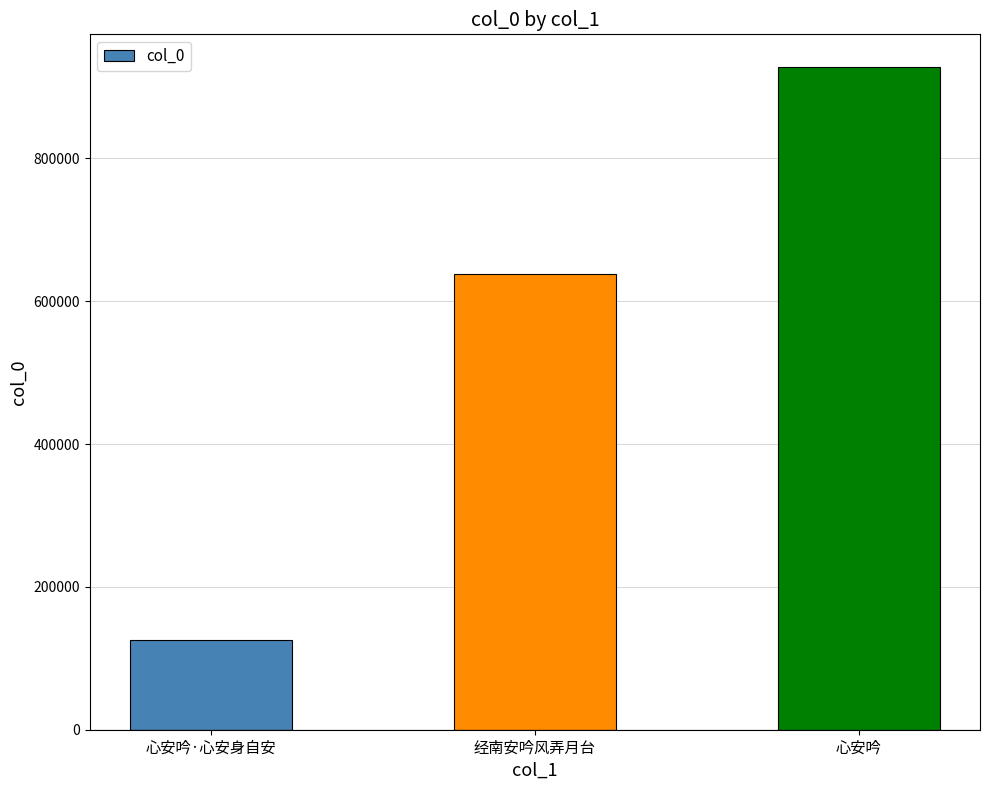

Which category has the highest value across all series?

心安吟